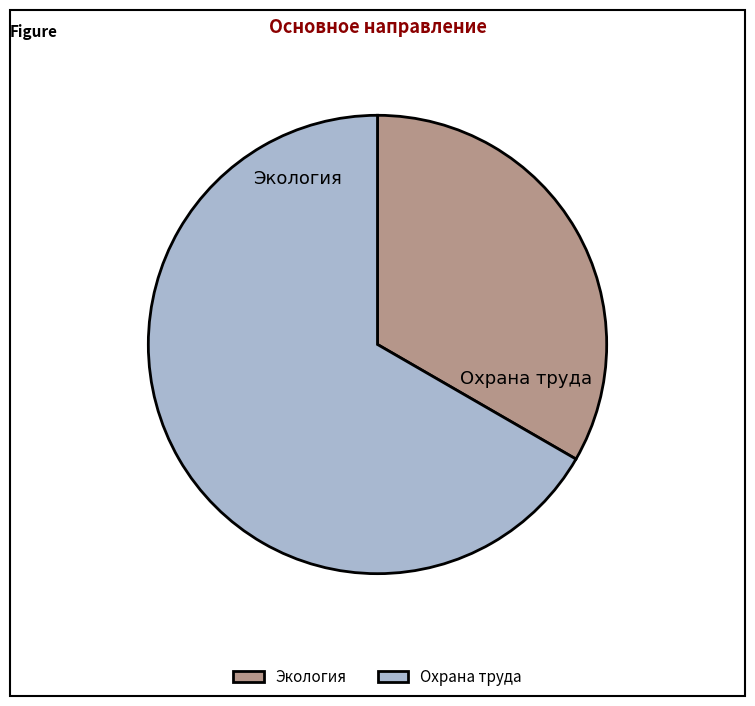

What portion of the pie excludes Экология?

66.7%